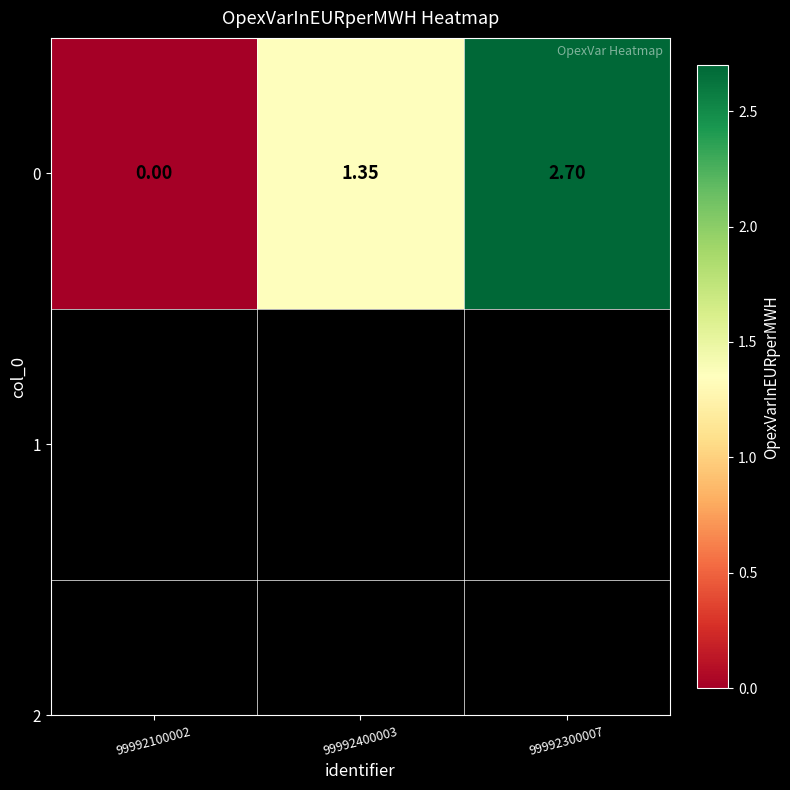

Reading right to left, transcribe all the data shown in this chart.

99992300007=2.7	99992400003=1.4	99992100002=0.0